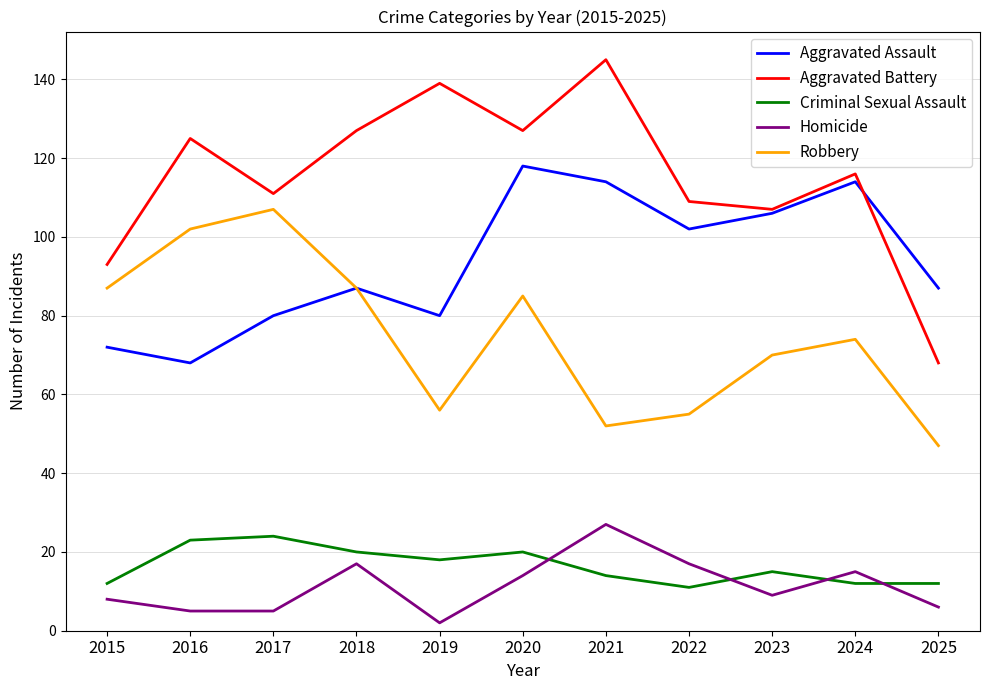

At which label is Robbery closest to 77?

2024